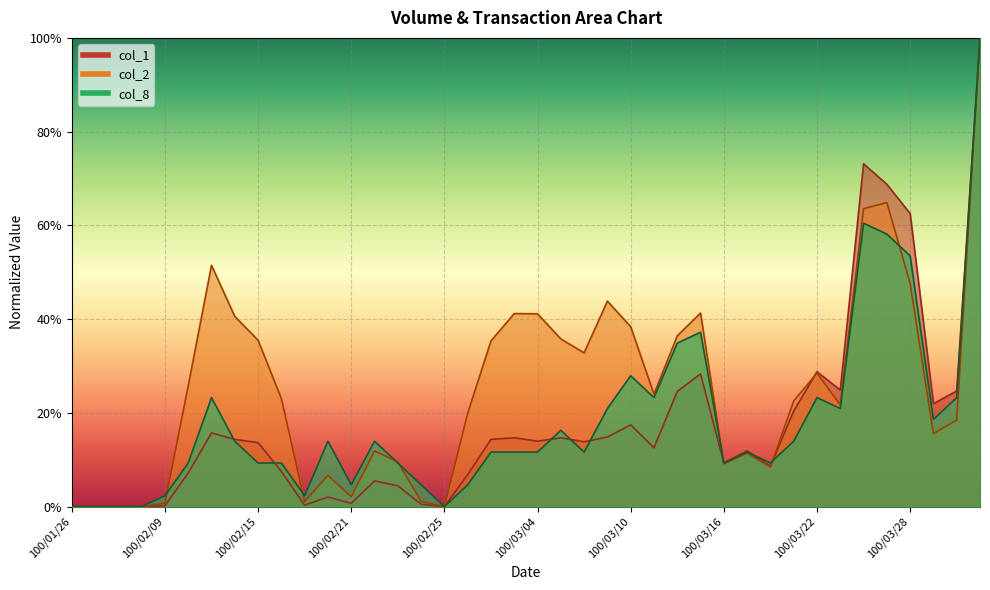

List the labels in order of col_2 value, smallest first.

100/01/26, 100/01/27, 100/01/28, 100/02/08, 100/02/25, 100/02/09, 100/02/17, 100/02/24, 100/02/21, 100/02/18, 100/03/18, 100/03/16, 100/02/23, 100/03/17, 100/02/22, 100/03/29, 100/03/30, 100/03/01, 100/03/23, 100/03/21, 100/02/16, 100/03/11, 100/02/10, 100/03/22, 100/03/08, 100/03/02, 100/02/15, 100/03/07, 100/03/14, 100/03/10, 100/02/14, 100/03/04, 100/03/03, 100/03/15, 100/03/09, 100/03/28, 100/02/11, 100/03/24, 100/03/25, 100/03/31